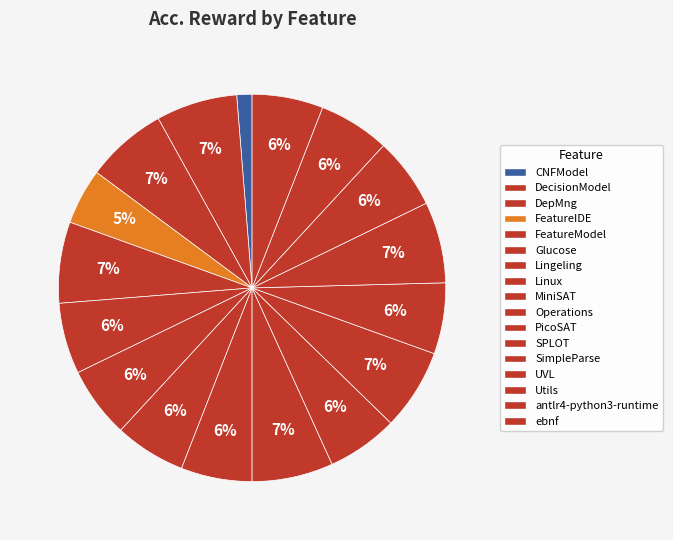

Which category has the smallest portion of the pie?

CNFModel